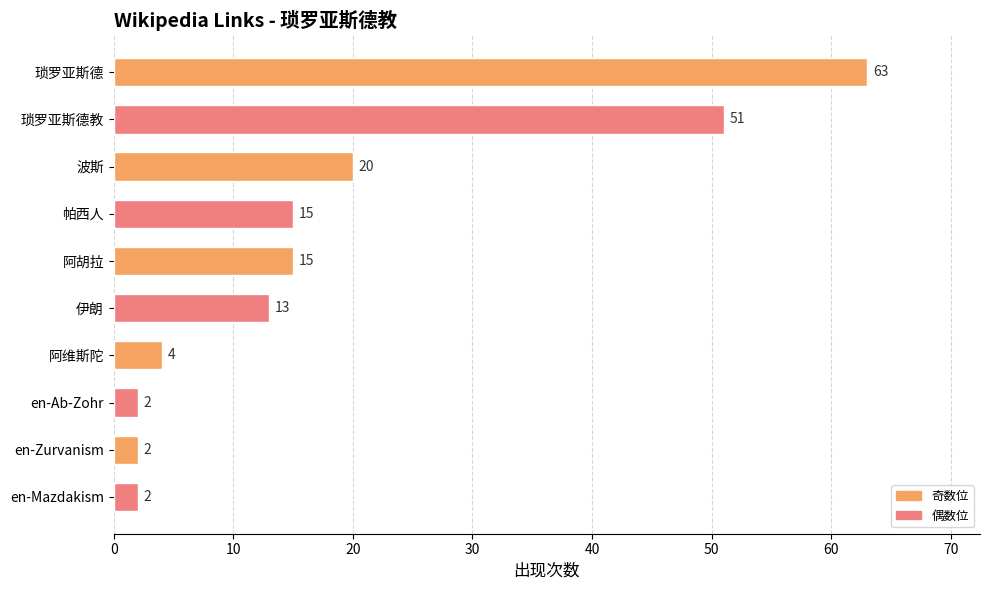

What is the change in value from 帕西人 to 阿维斯陀?

-11